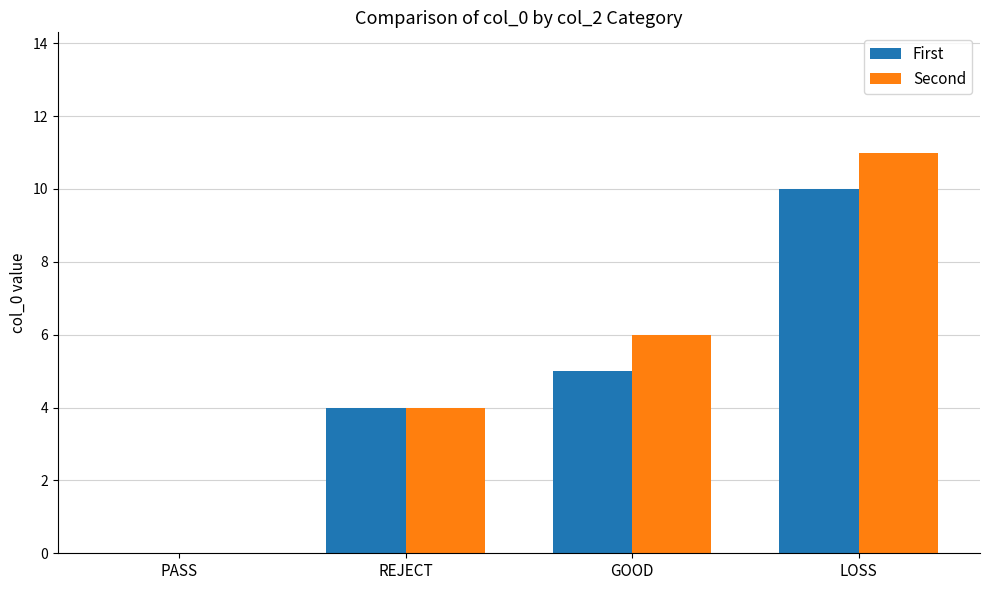

Read the Second value at LOSS.

11